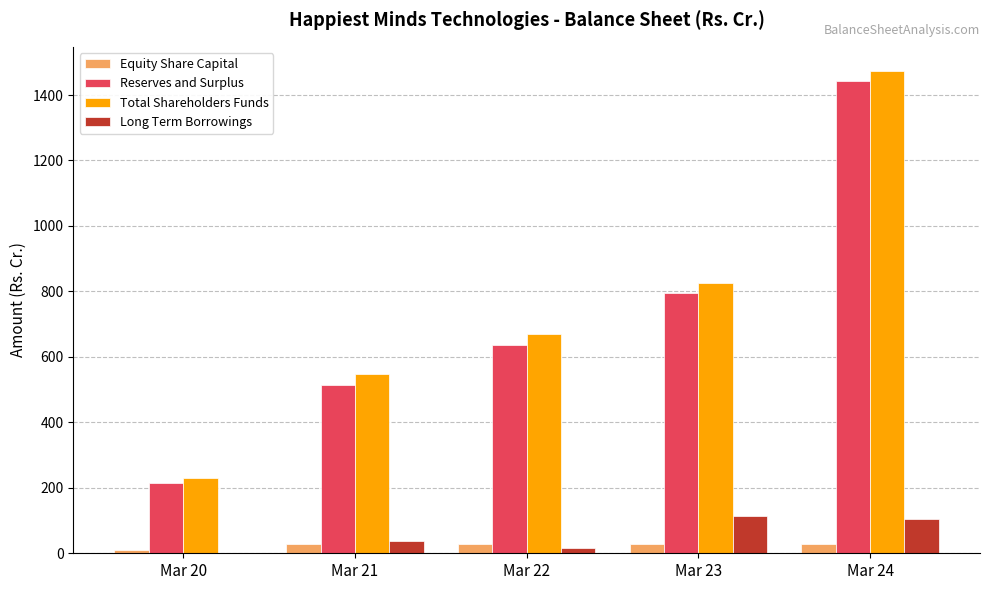

How many groups of bars are there?

5